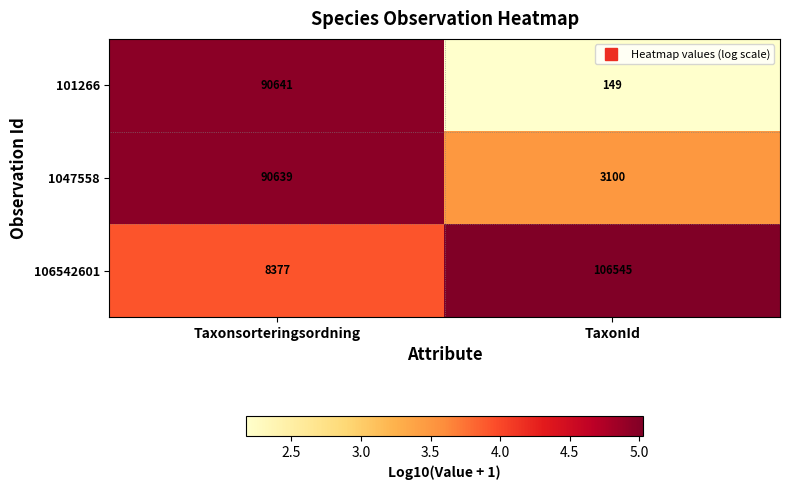

How many data points in 106542601 are less than 106545?

1